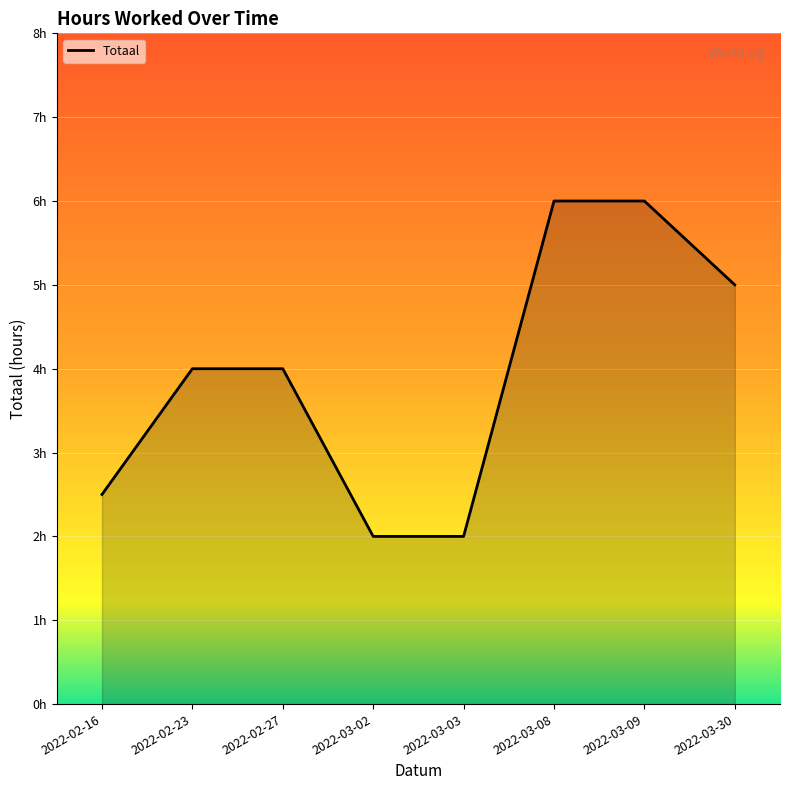

Rank the categories by value from highest to lowest.

2022-03-08, 2022-03-09, 2022-03-30, 2022-02-23, 2022-02-27, 2022-02-16, 2022-03-02, 2022-03-03